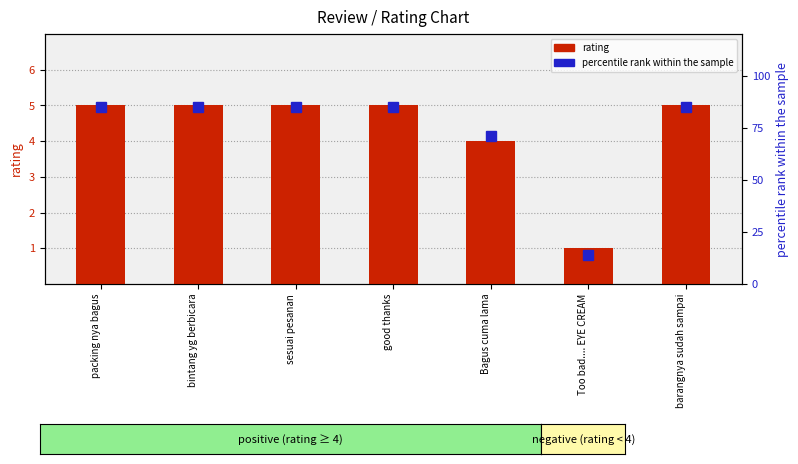

What is the value of the percentile rank within the sample bar at the 6th from the left?

14